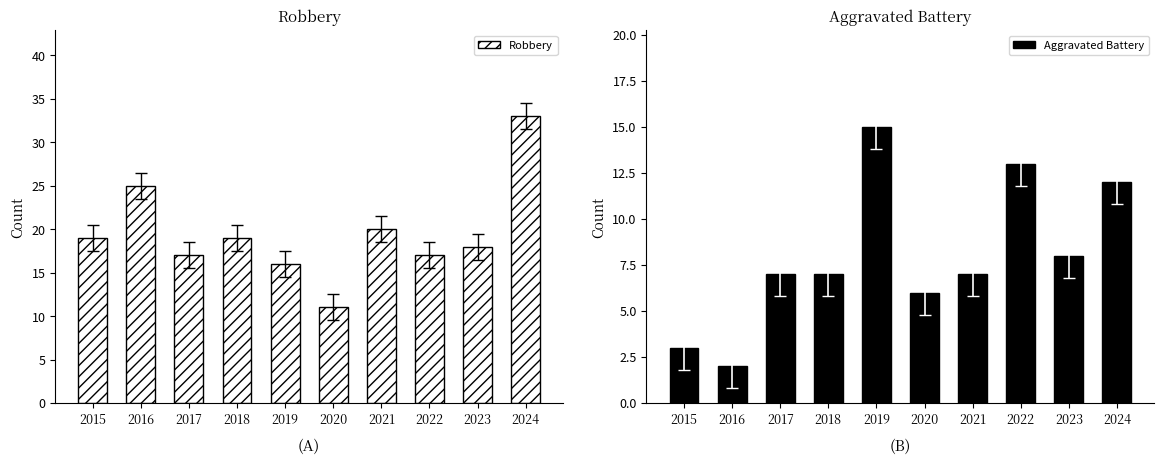

How many values in the Aggravated Battery series are below 7?

3